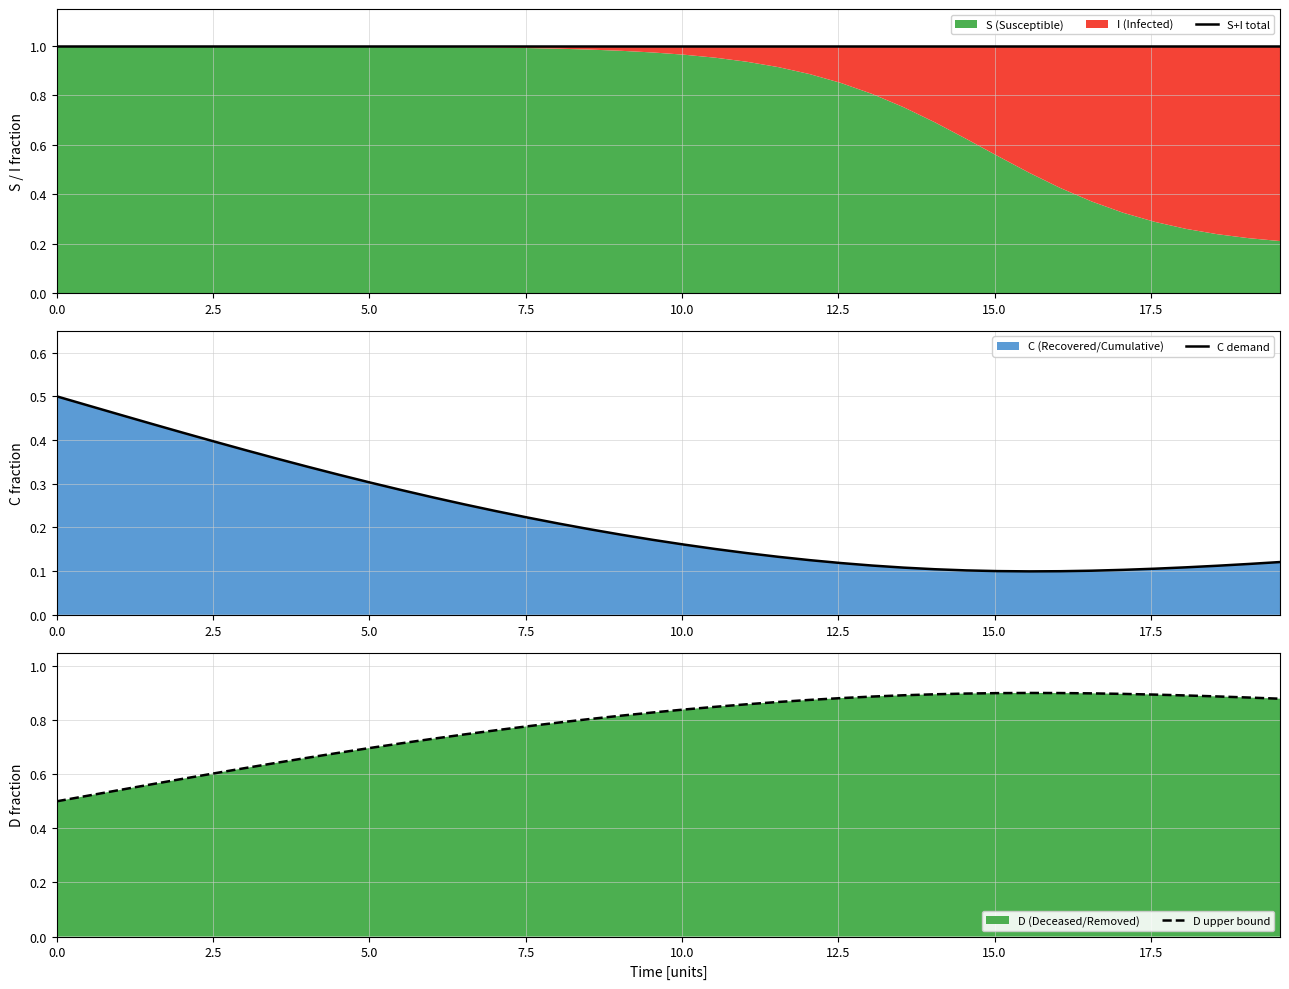

True or false: C demand and D upper bound intersect in this chart.

False